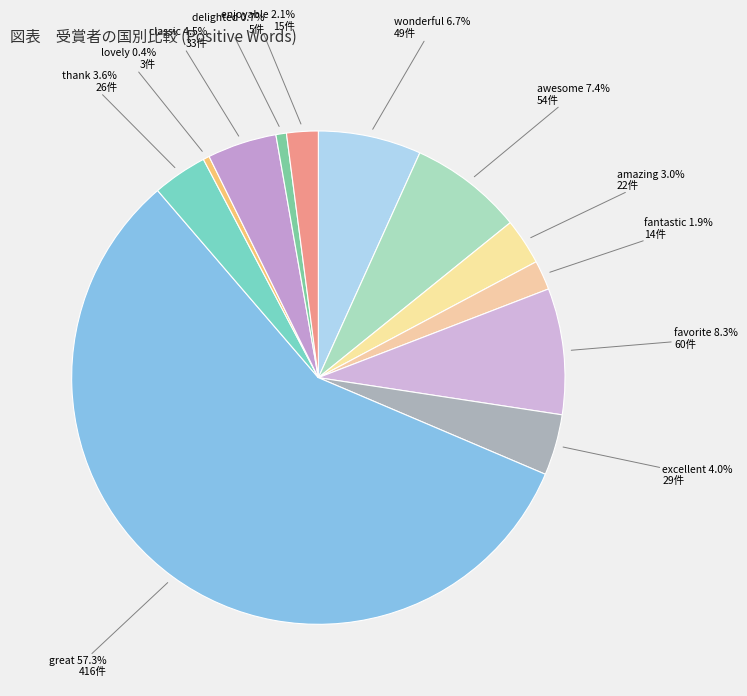

Count the number of slices in the pie.

12